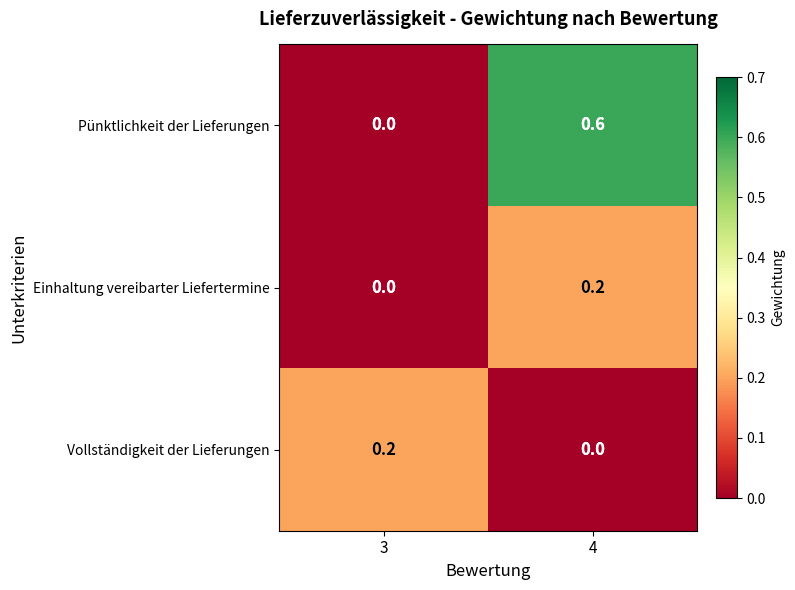

At how many categories does at least one series exceed 0?

2